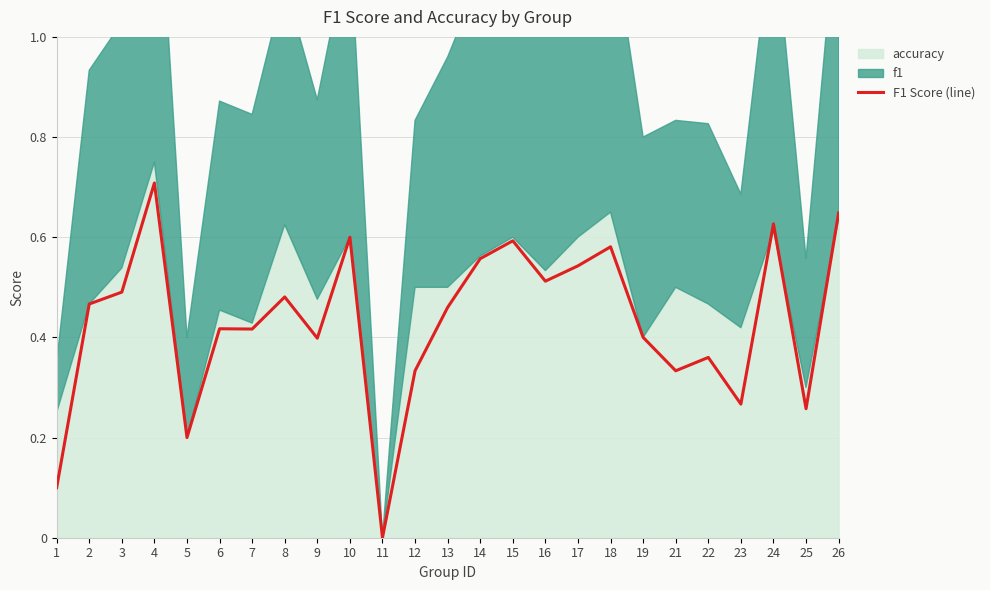

Rank the categories by value from highest to lowest.

4, 26, 24, 10, 15, 18, 14, 17, 16, 3, 8, 2, 13, 6, 7, 19, 9, 22, 12, 21, 23, 25, 5, 1, 11